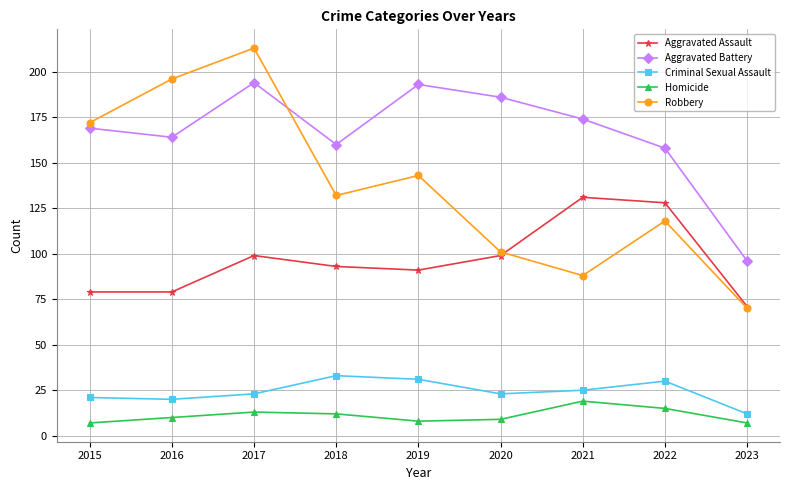

True or false: Criminal Sexual Assault and Aggravated Battery intersect in this chart.

False